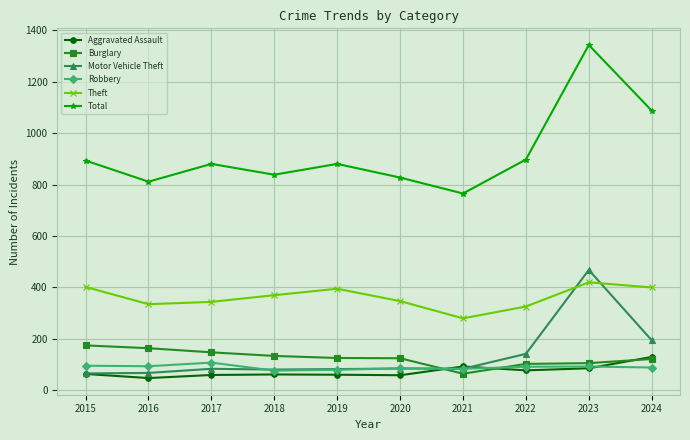

At how many categories does at least one series exceed 687?

10